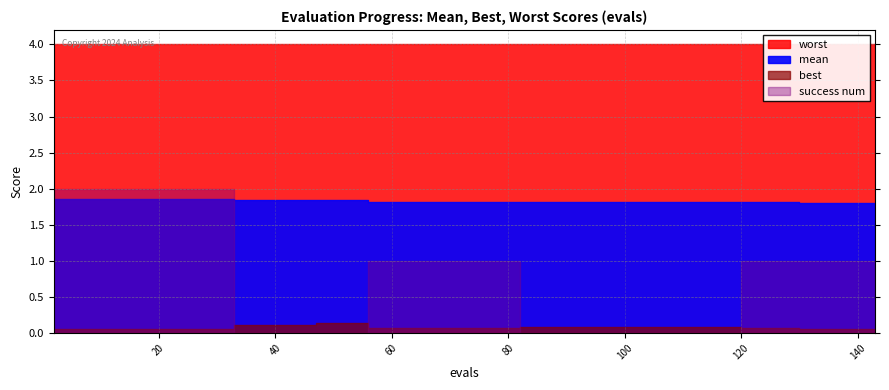

List the series in order of their peak value, highest first.

worst, success num, mean, best